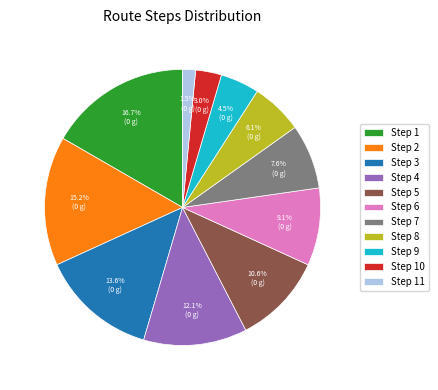

How many slices are in this pie chart?

11